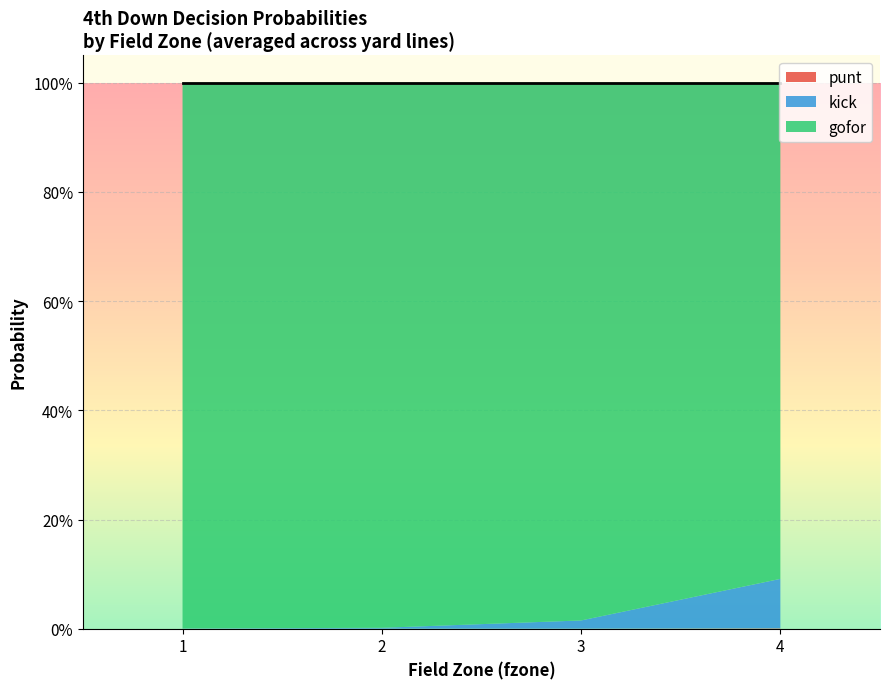

Is it true that punt equals -0.0 at 6?

False